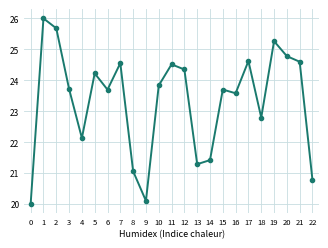

True or false: the data has more than 1 interior local peaks.

True